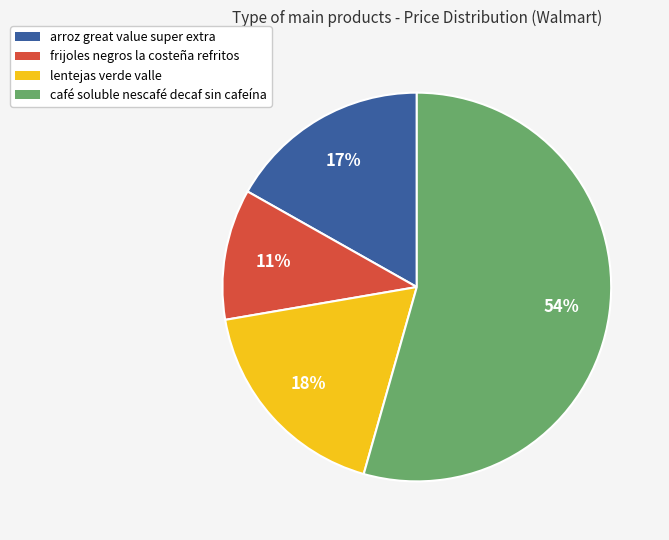

The arroz great value super extra slice represents 28% of the pie. True or false?

False